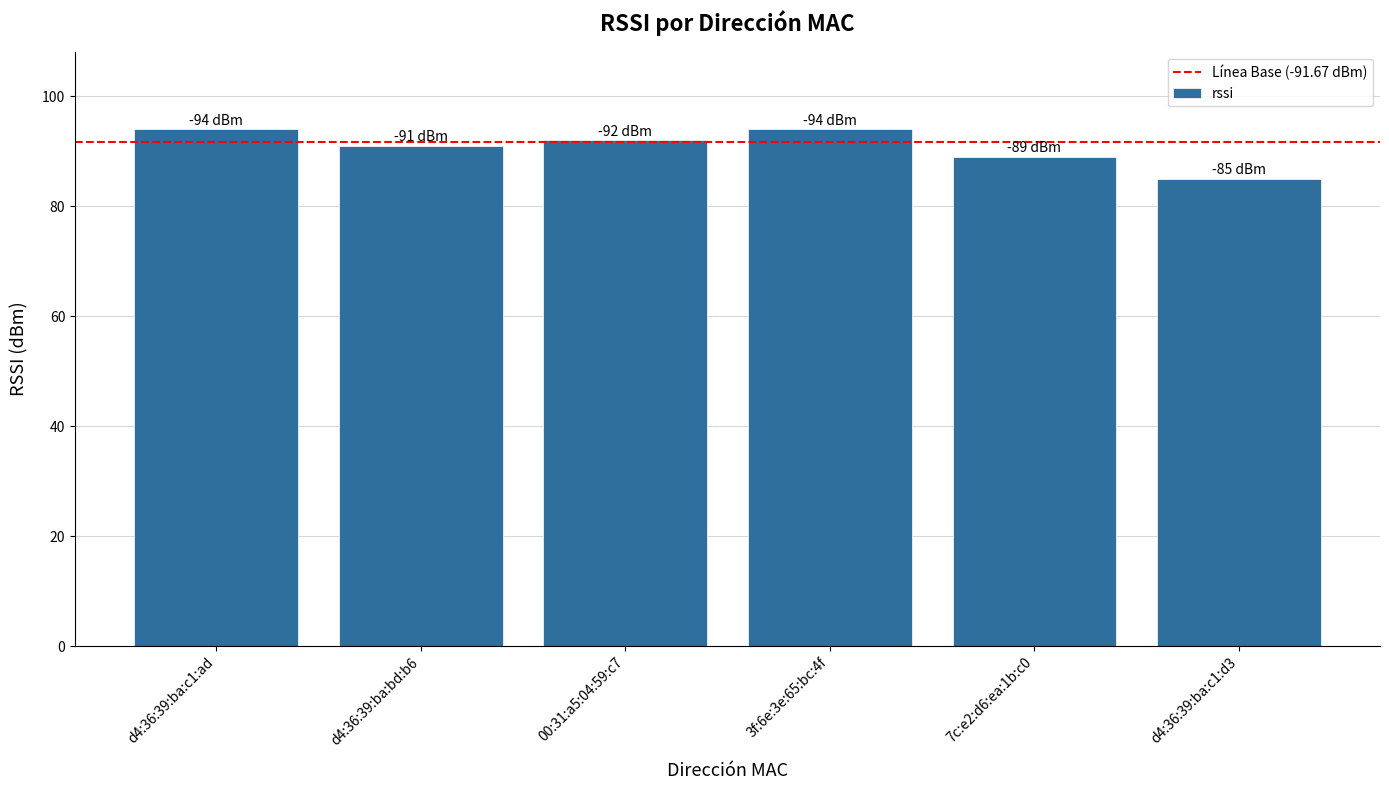

How many values are between 89 and 94?

5